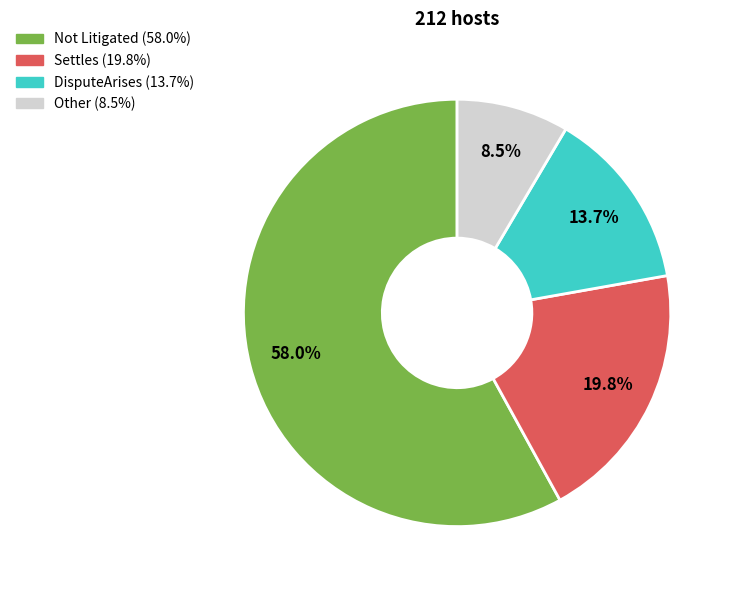

Is there a majority slice in this chart?

Yes